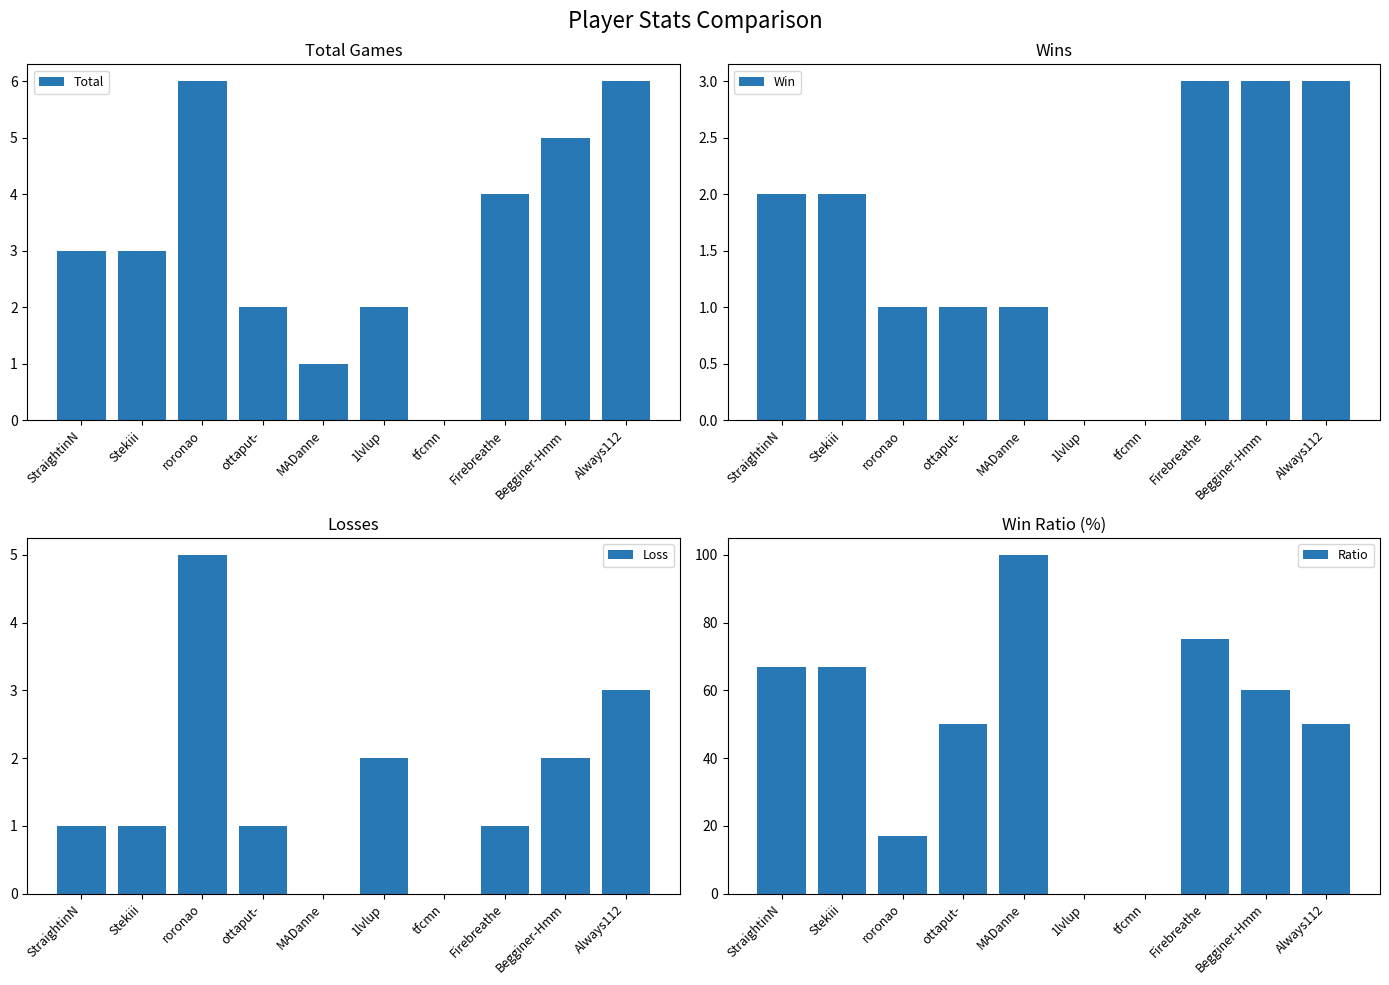

At how many categories does at least one series exceed 88?

1